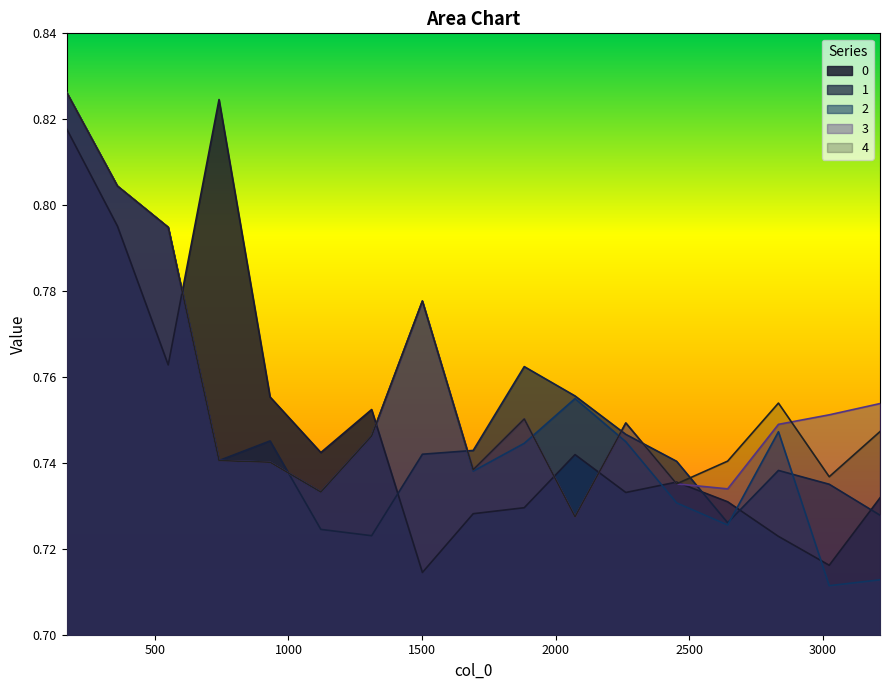

How many lines are shown in the chart?

5